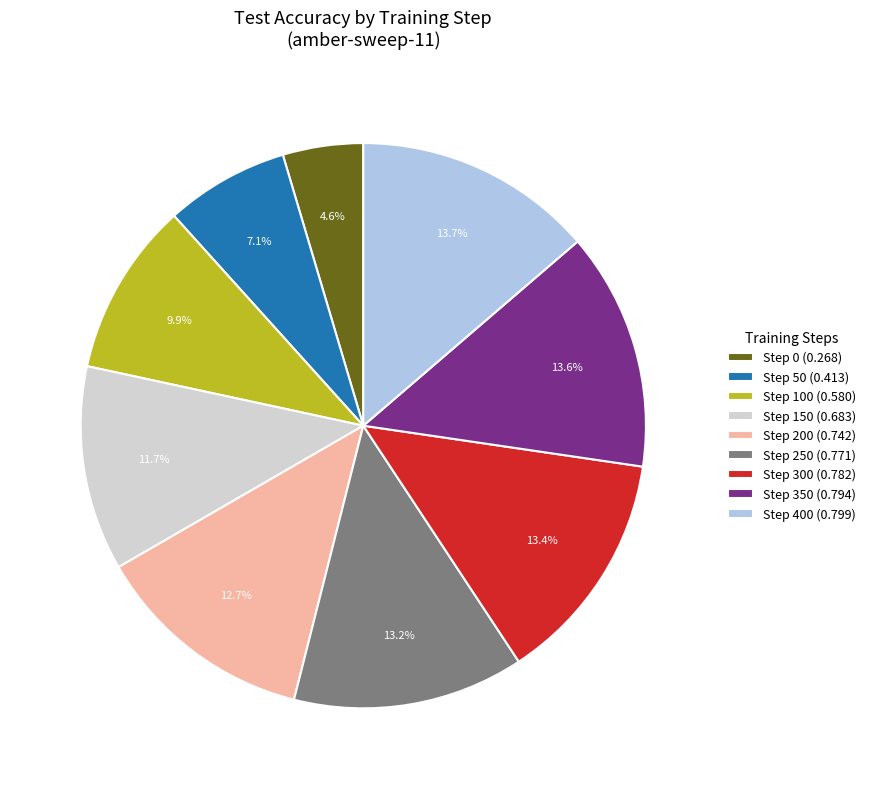

Which category has the smallest portion of the pie?

Step 0